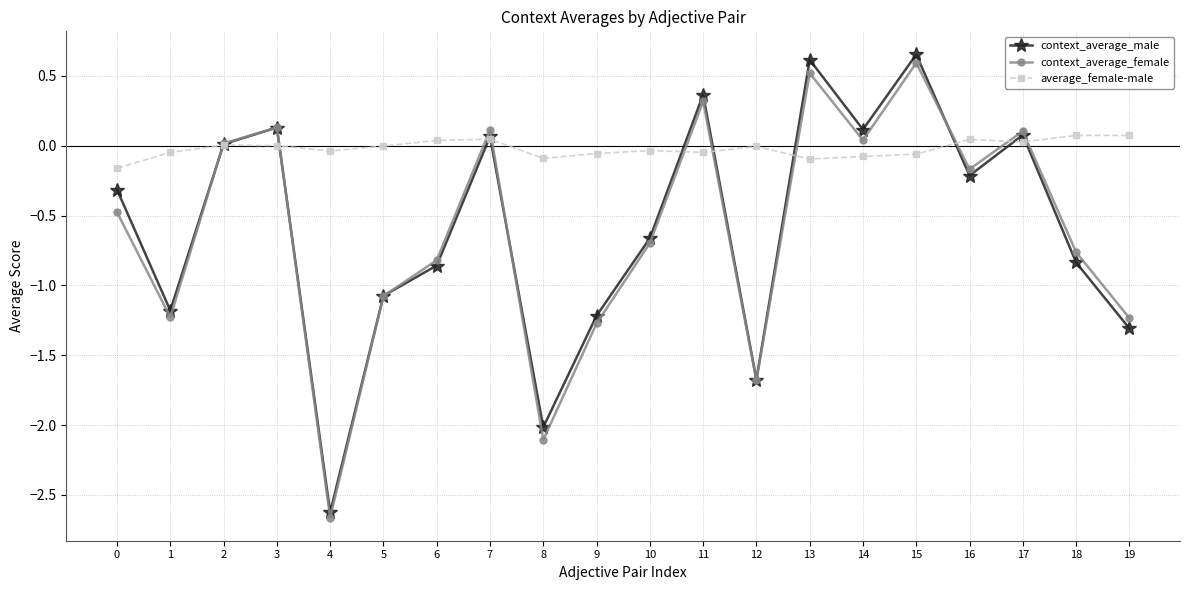

Which series has the largest total across all categories?

average_female-male